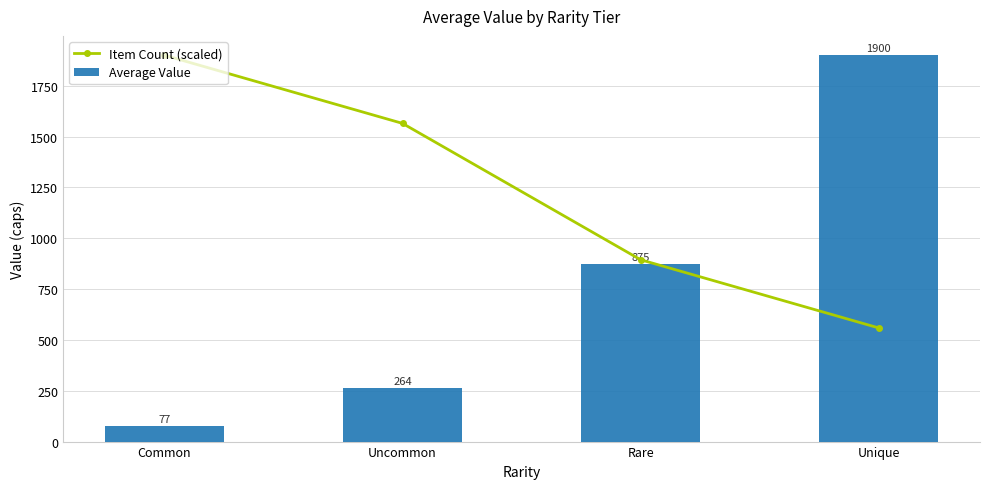

Is it true that Average Value equals 206.2 at Rare?

False